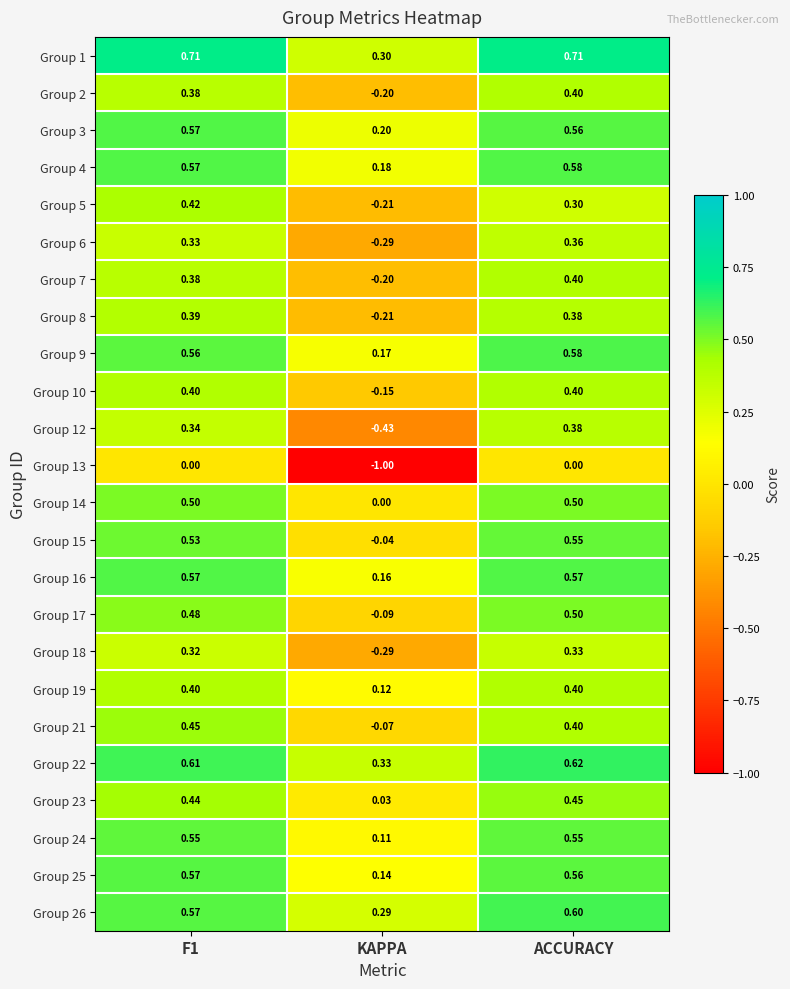

At how many categories does at least one series exceed 0?

3